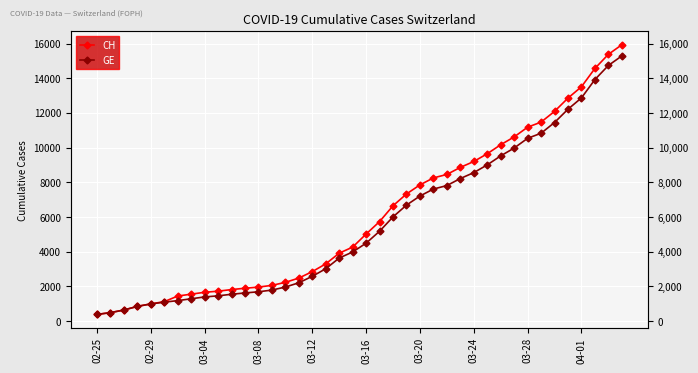

List the series in order of their peak value, highest first.

CH, GE